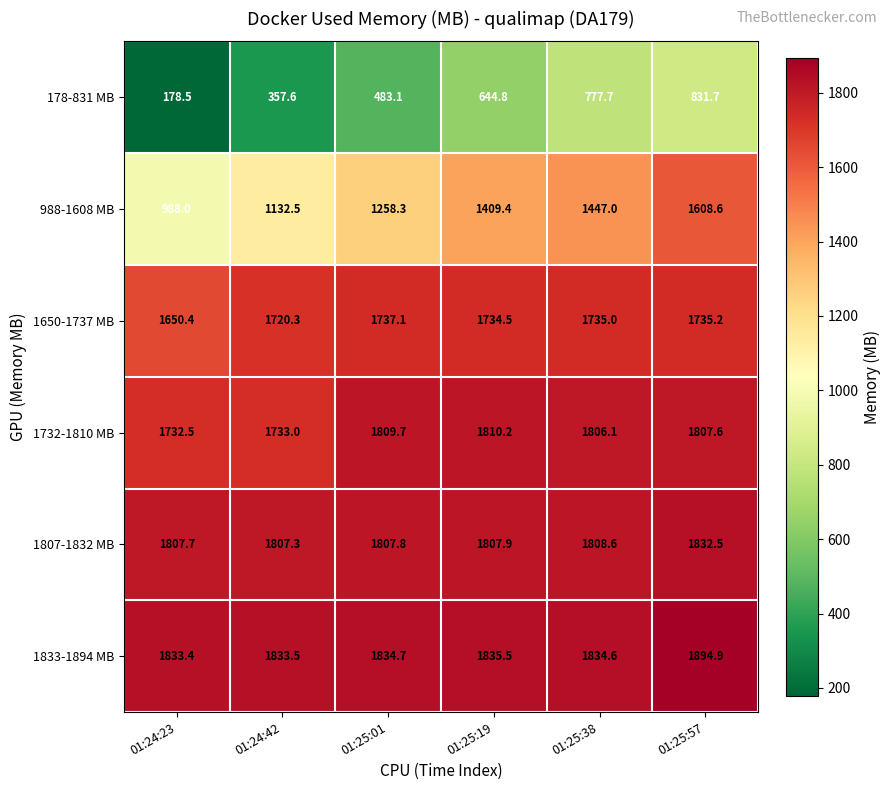

At how many categories does at least one series exceed 1318?

6